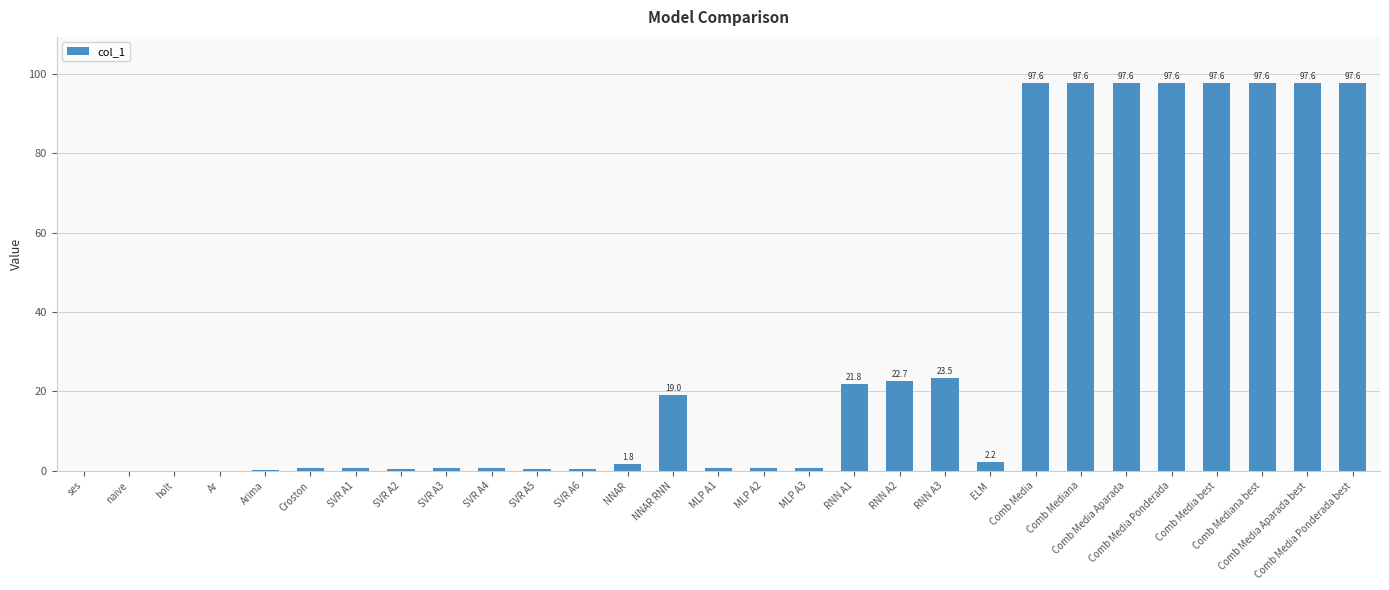

What is the greatest value displayed?

97.6